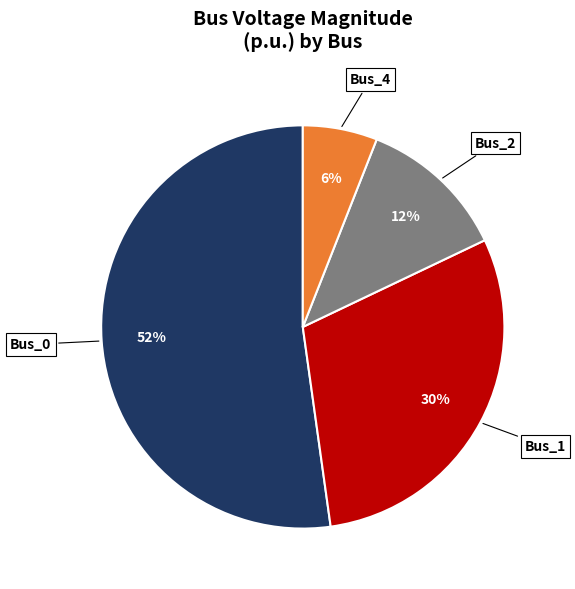

Which category has the biggest portion of the pie?

Bus_0